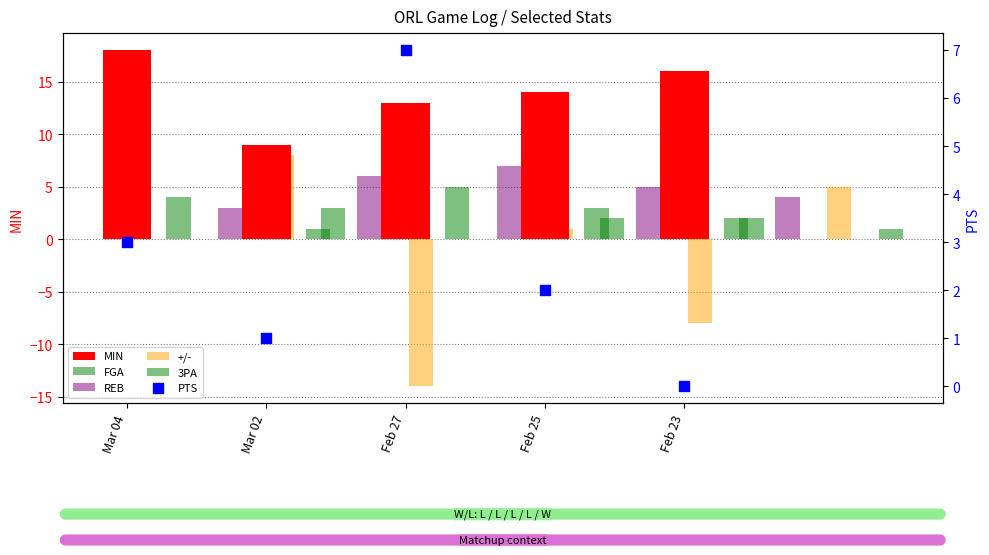

At which category is the sum across all series the highest?

Mar 04